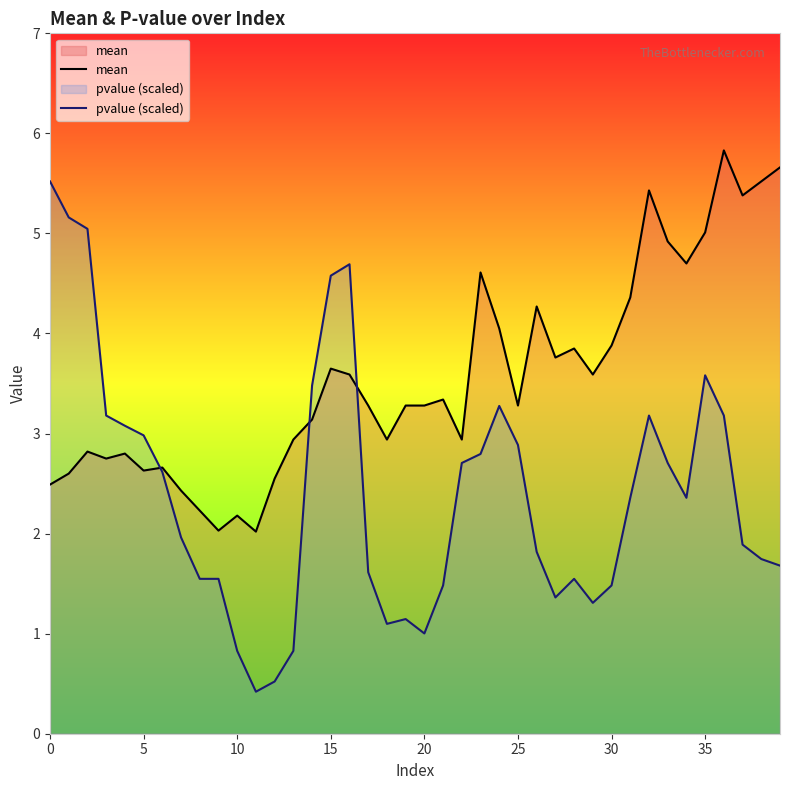

List the series in order of their overall mean, lowest first.

pvalue (scaled), mean